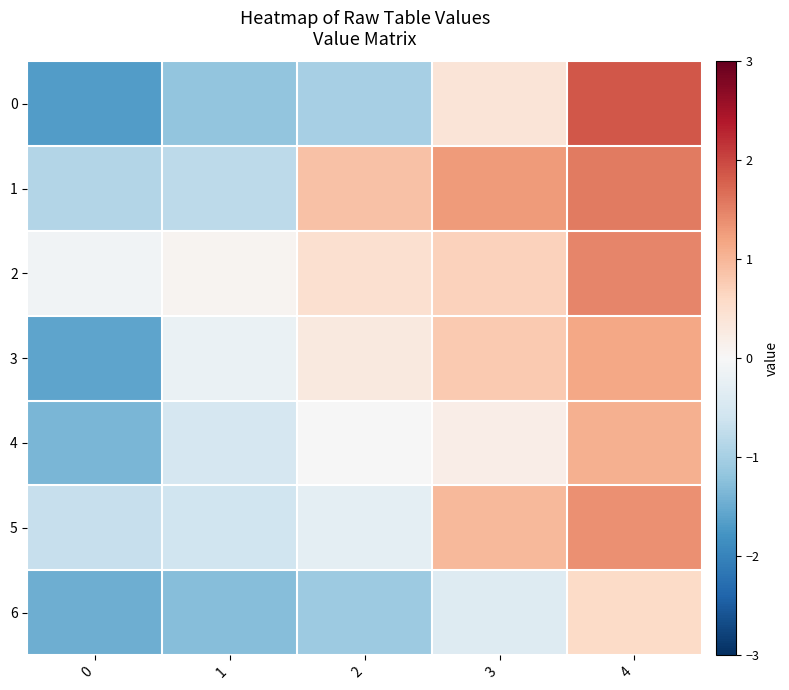

Reading left to right, transcribe all the data shown in this chart.

0: 0=-1.7	1=-1.2	2=-1.0	3=0.4	4=1.9
1: 0=-0.9	1=-0.8	2=0.9	3=1.3	4=1.6
2: 0=-0.1	1=0.1	2=0.5	3=0.7	4=1.5
3: 0=-1.6	1=-0.2	2=0.3	3=0.8	4=1.2
4: 0=-1.4	1=-0.5	2=-0.0	3=0.2	4=1.1
5: 0=-0.7	1=-0.6	2=-0.3	3=1.0	4=1.4
6: 0=-1.5	1=-1.3	2=-1.1	3=-0.4	4=0.6